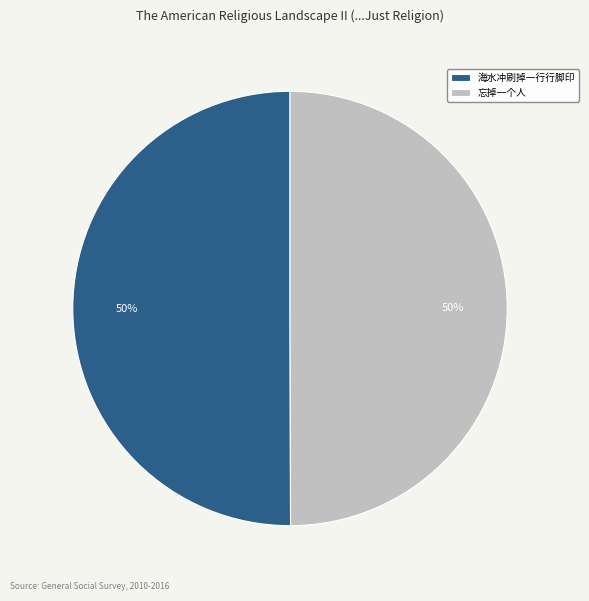

Approximately how many times larger is the value at 海水冲刷掉一行行脚印 compared to 忘掉一个人?

1.0